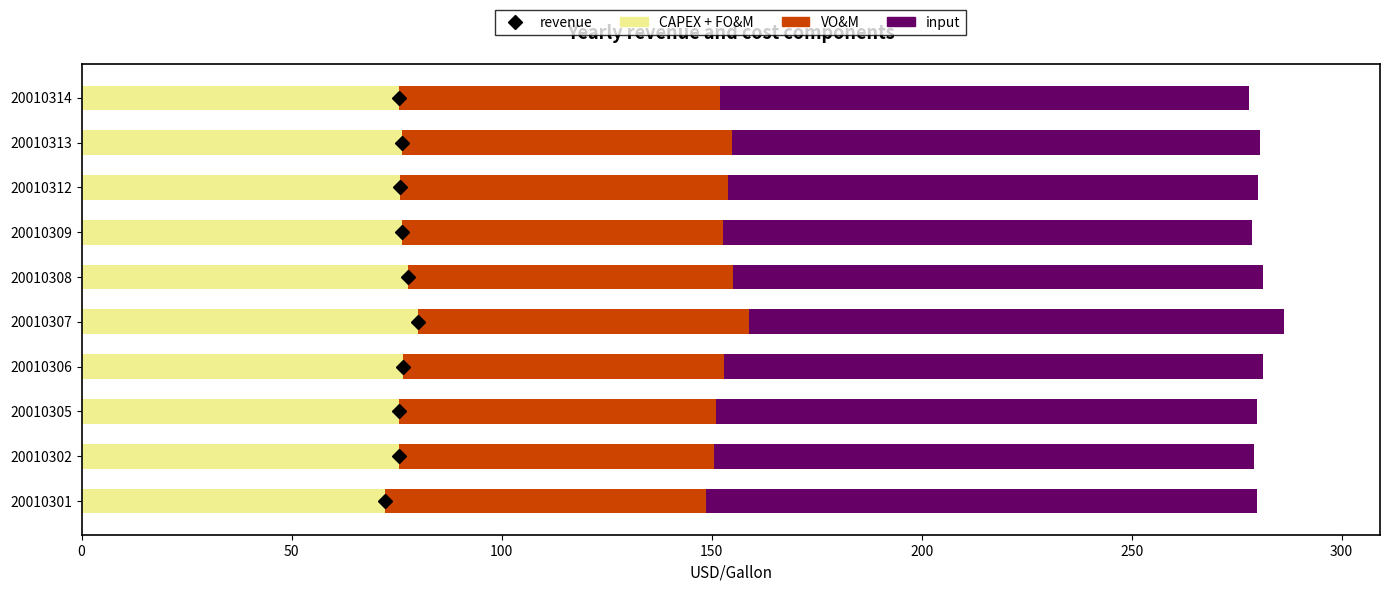

What is the sum of all CAPEX + FO&M values?

761.6